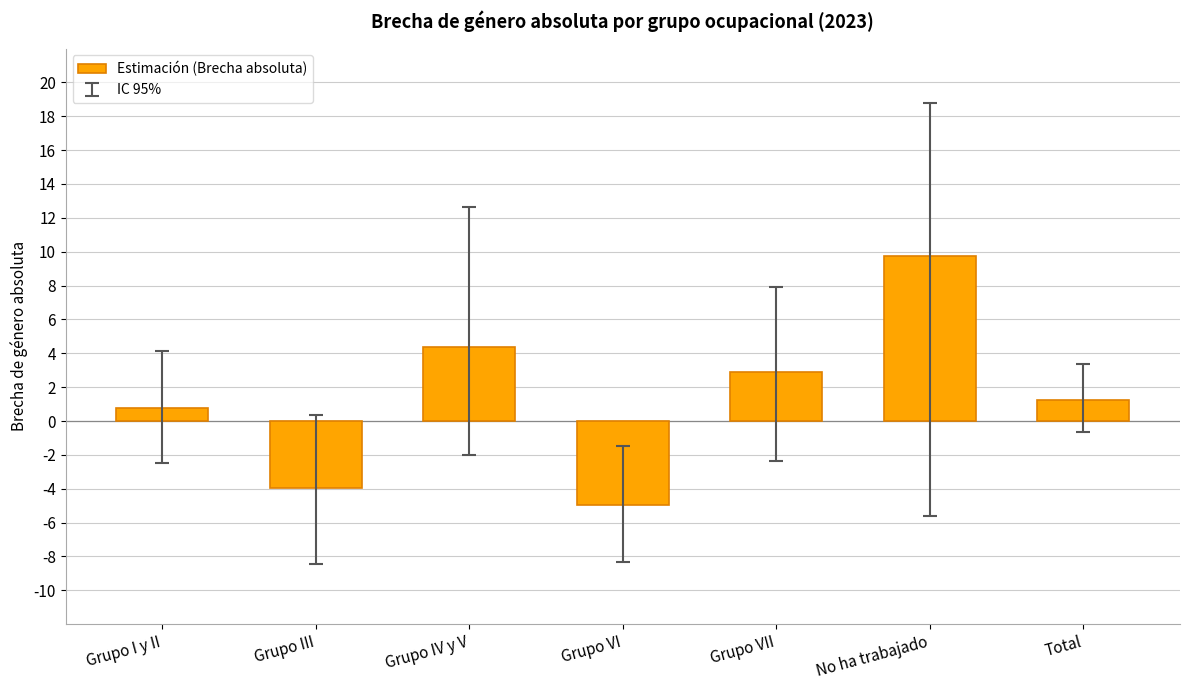

Which has a higher value, Grupo III or Grupo VII?

Grupo VII